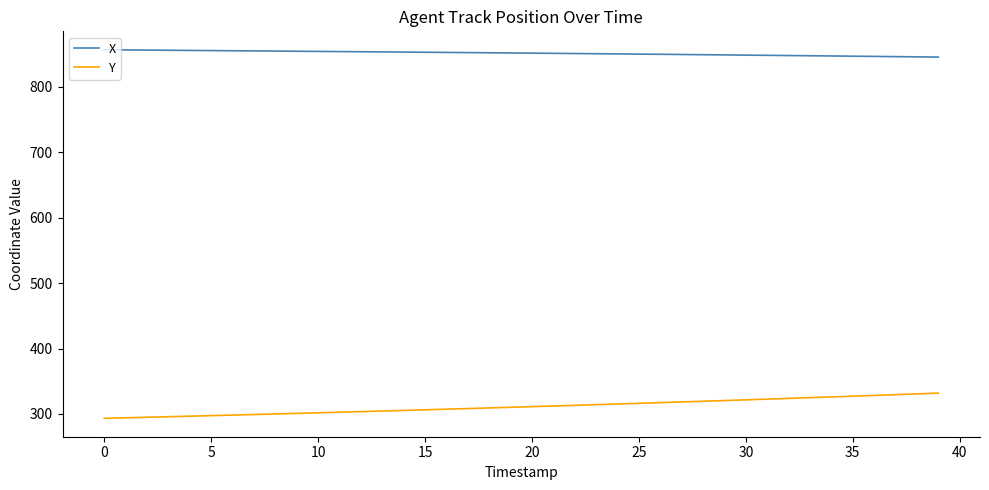

Count the number of data series in this chart.

2